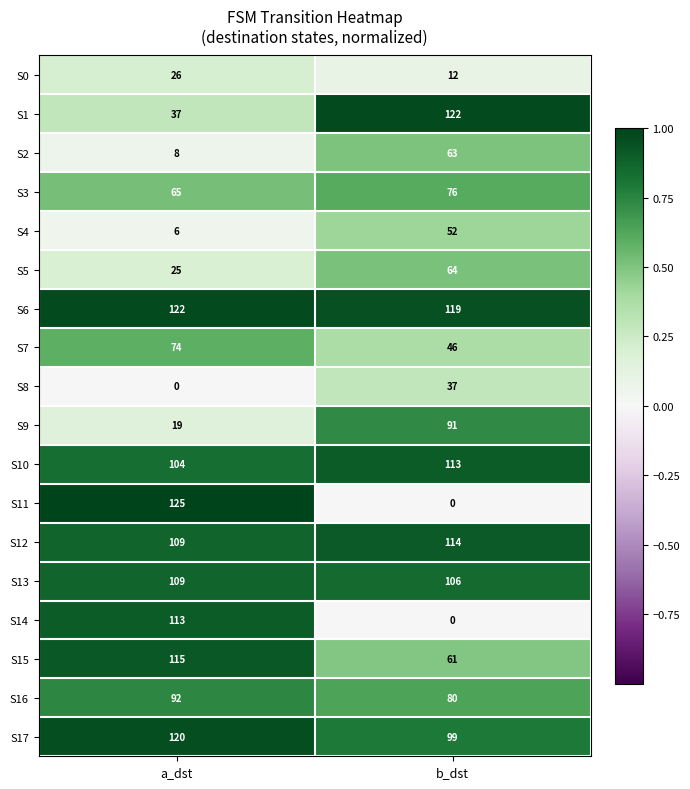

What is the difference between the maximum and minimum values in the S5 series?

39